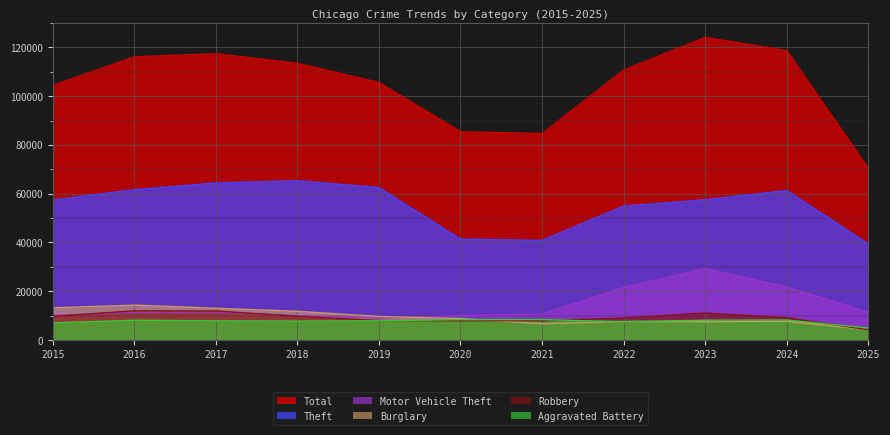

How many values in the Robbery series exceed 9116?

5